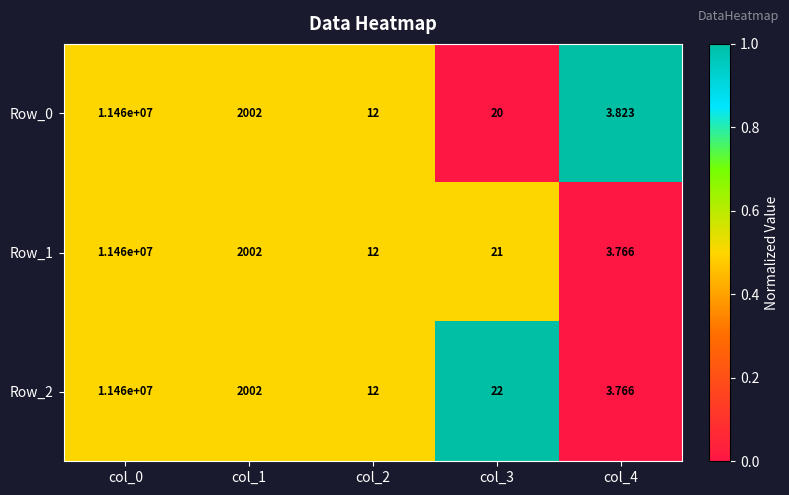

Is the value of Row_1 at col_3 greater than the value of Row_2 at col_3?

No